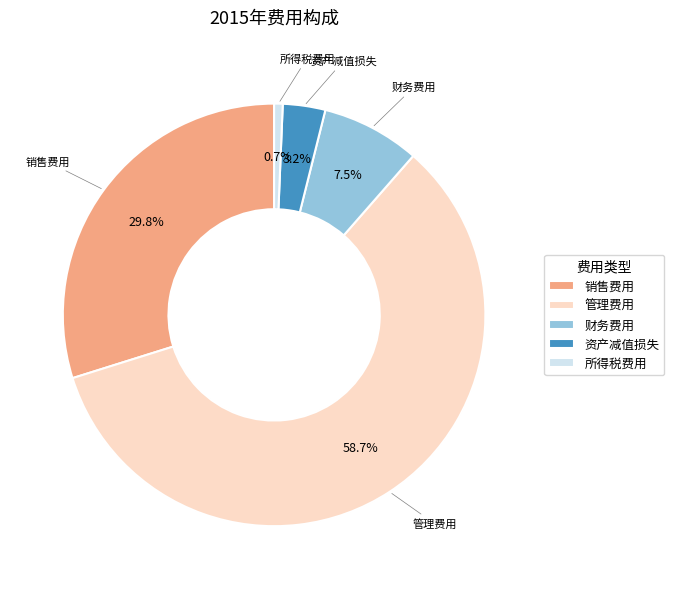

Which category has the smallest portion of the pie?

所得税费用